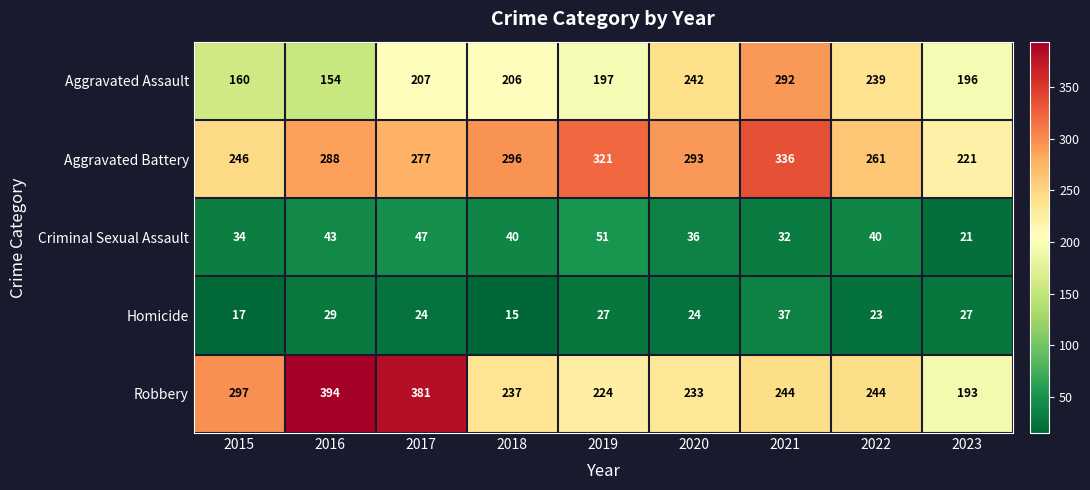

Rank the series at 2020 from highest to lowest value.

Aggravated Battery, Aggravated Assault, Robbery, Criminal Sexual Assault, Homicide